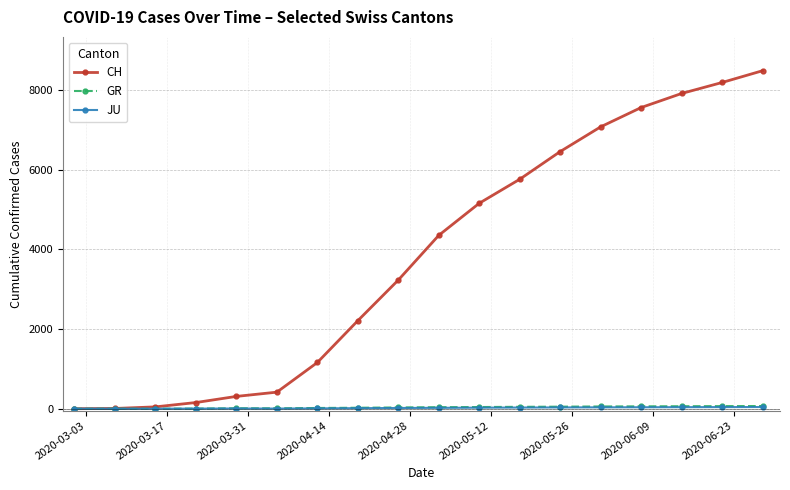

At how many categories does at least one series exceed 3593?

9